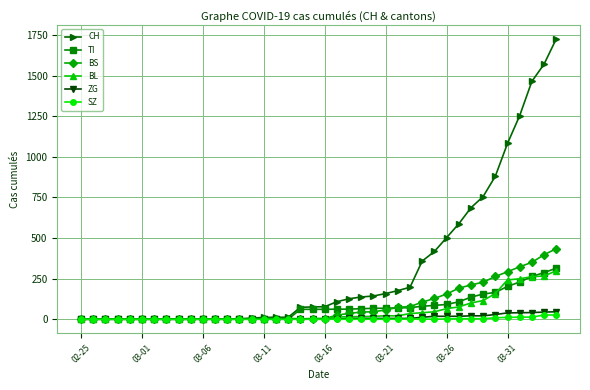

What is the maximum value for BS?

434